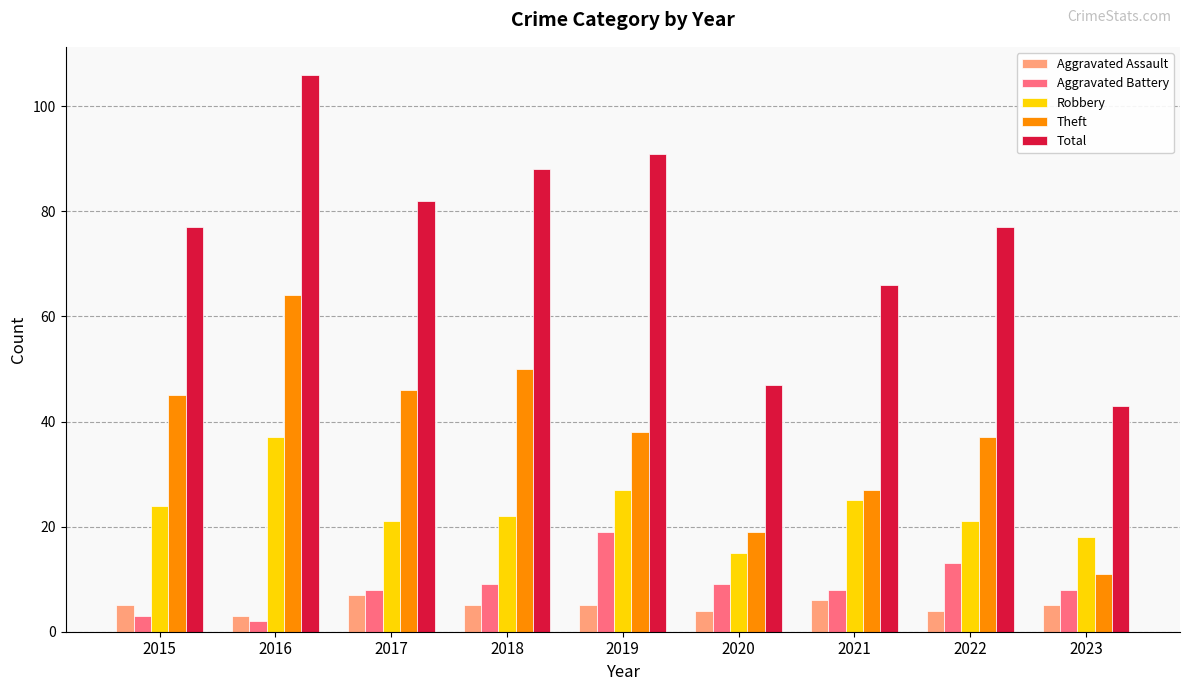

What is the approximate value of Aggravated Battery at 2020, to the nearest 5?

10